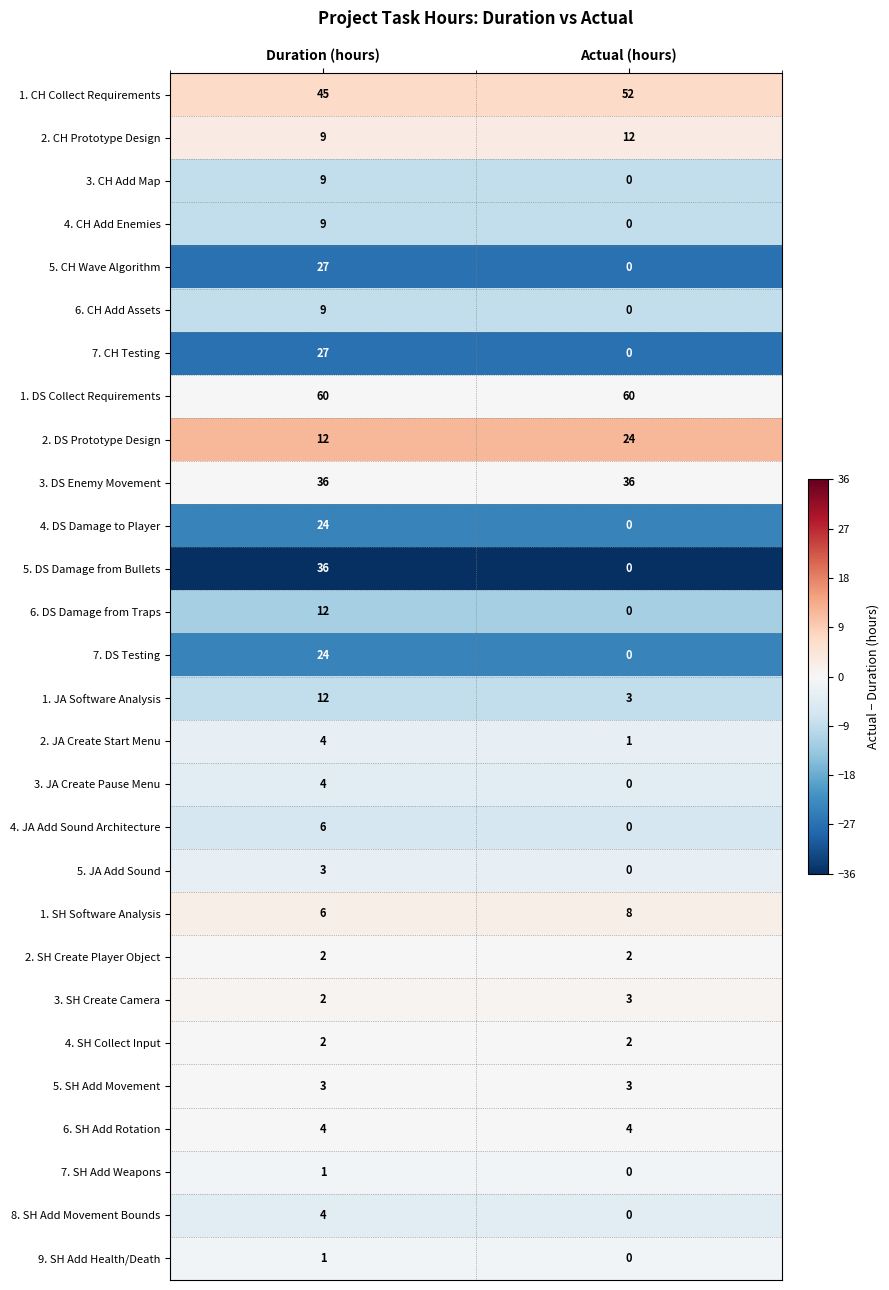

What value does the 1. CH Collect Requirements series have at Actual (hours)?

52